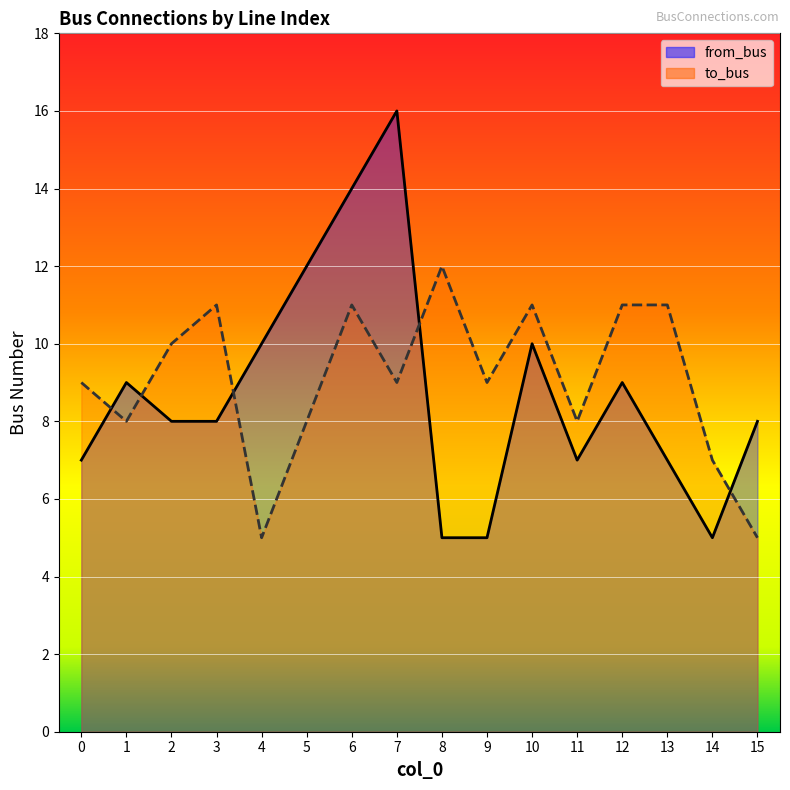

Rank the series by their maximum value, from highest to lowest.

from_bus, to_bus